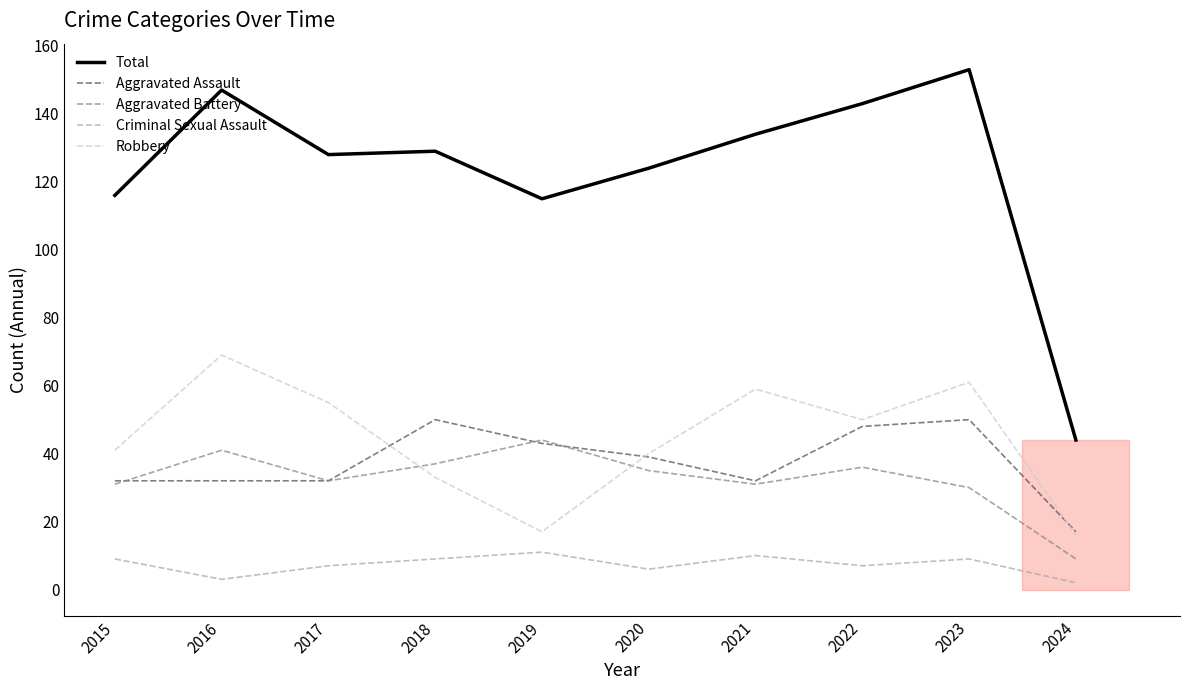

How many lines are shown in the chart?

5